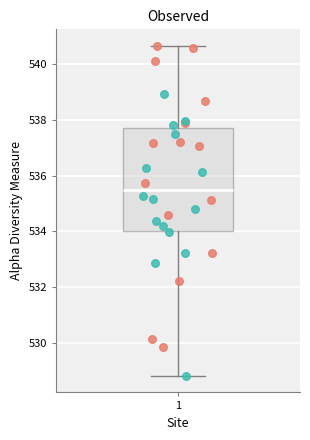

Read this box plot against the y-axis: the position of the median line, the range covered by the box, and the ends of both whiskers. The values are not printed on the chart, so give them approximately, as read against the axis.

median 535.4, box 534.0 to 537.8, whiskers 528.8 to 540.6